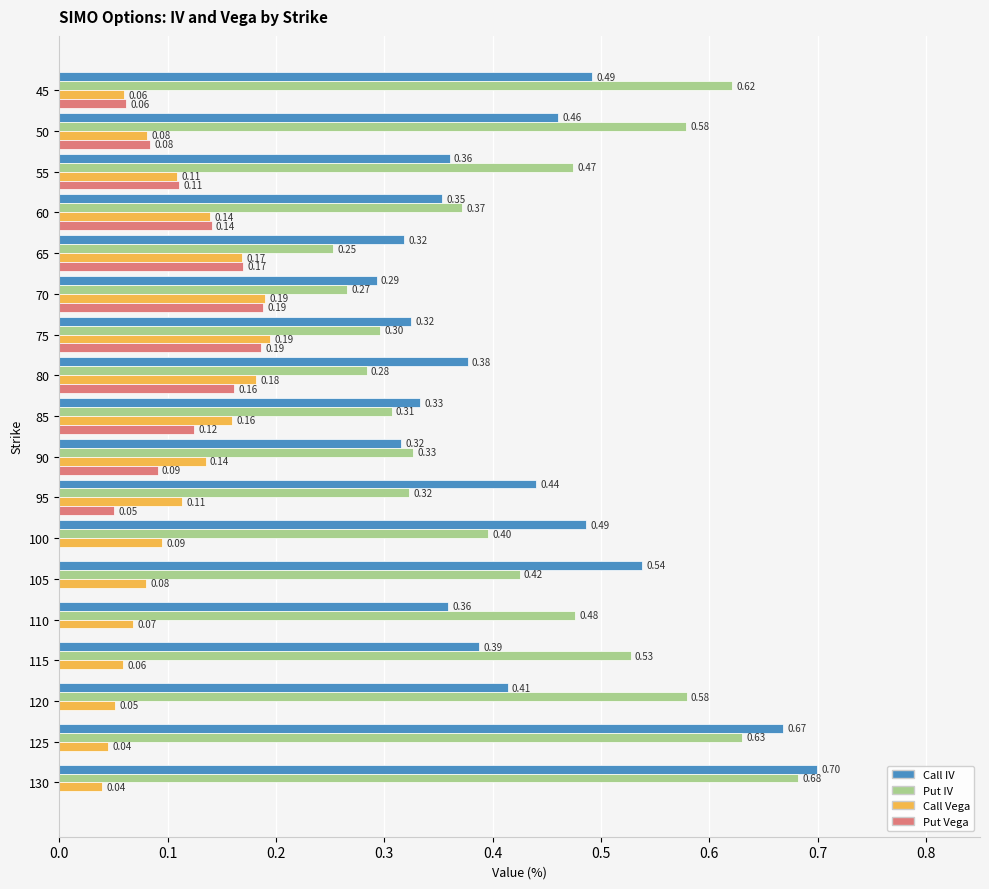

Which series has the largest total across all categories?

Put IV